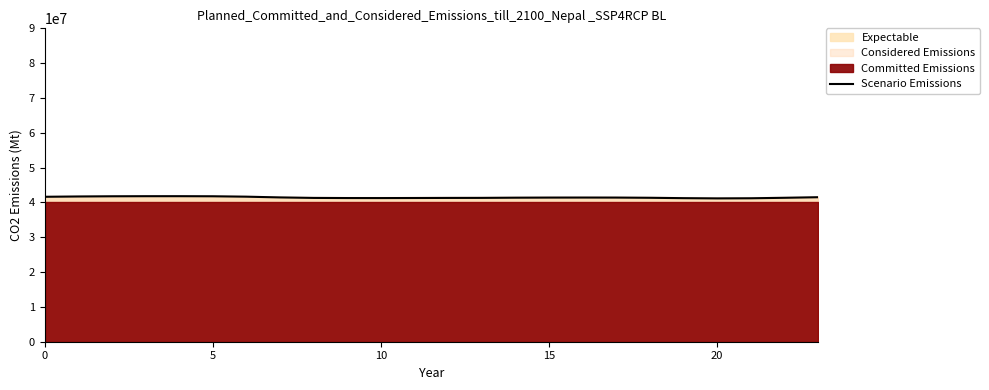

True or false: the data has more than 1 interior local peaks.

True